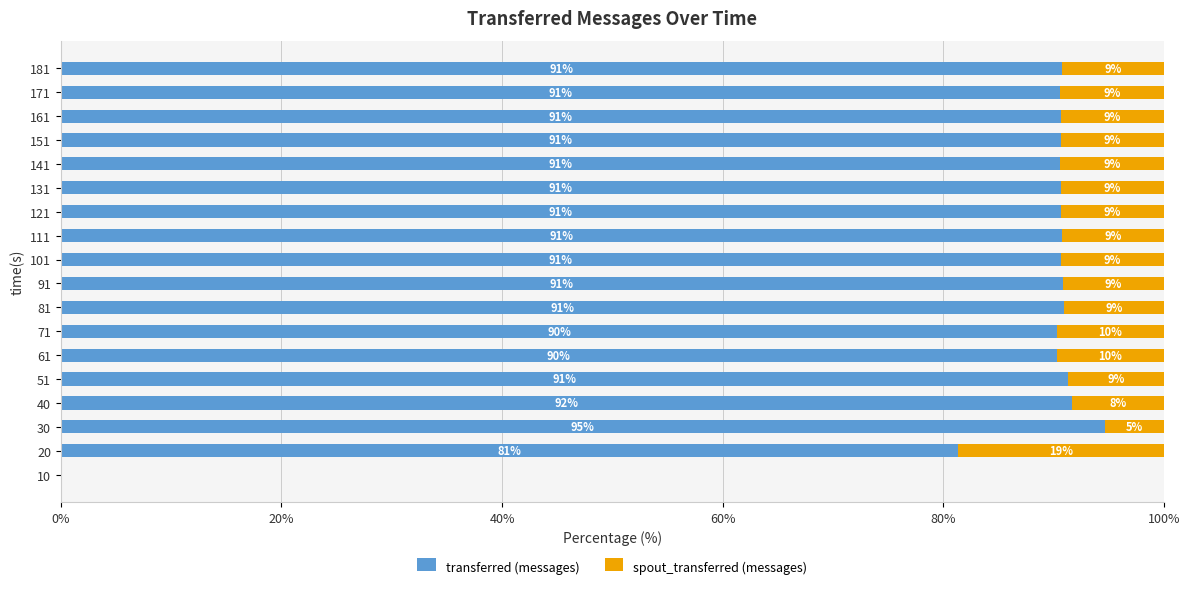

Is it true that transferred (messages) equals 90.6 at 171?

True